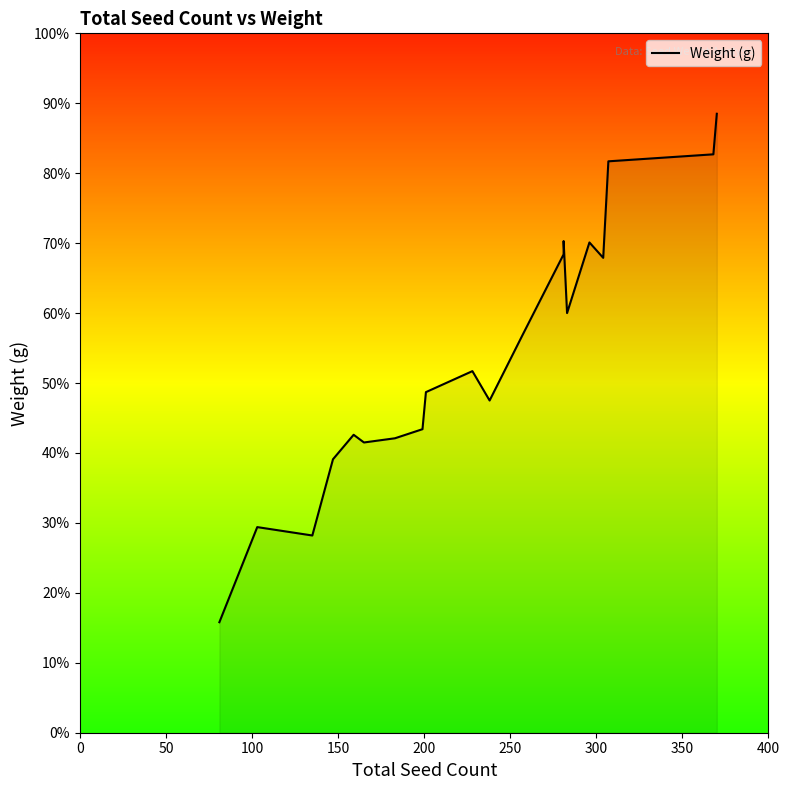

What is the smallest value displayed?

15.8